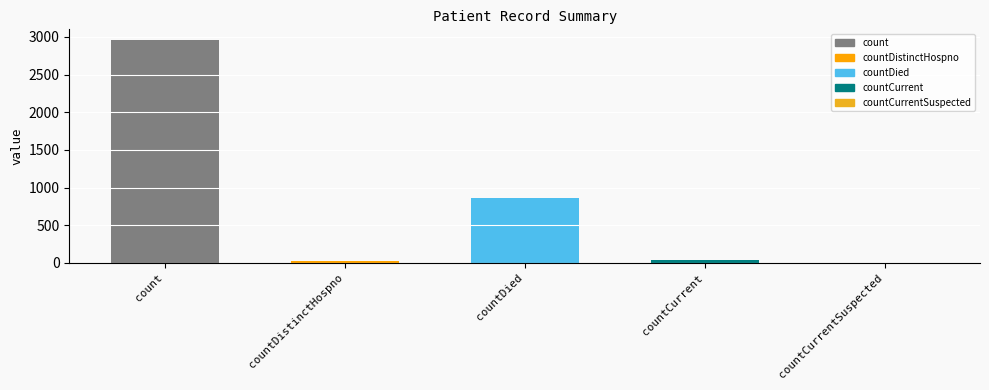

Reading left to right, list all the values displayed in this chart.

2953	24	868	37	0